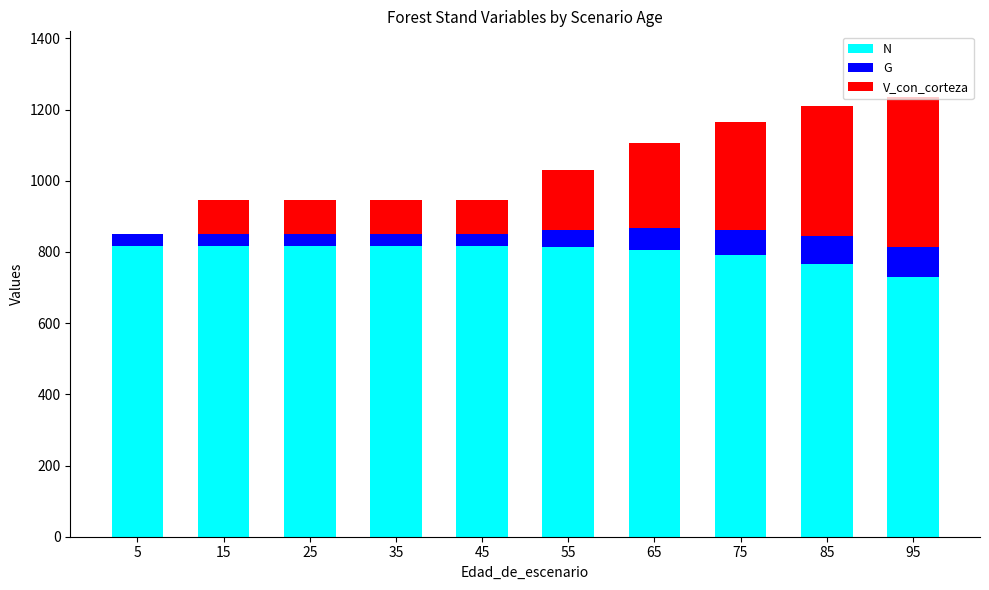

Is it true that N equals 1305.6 at 55?

False